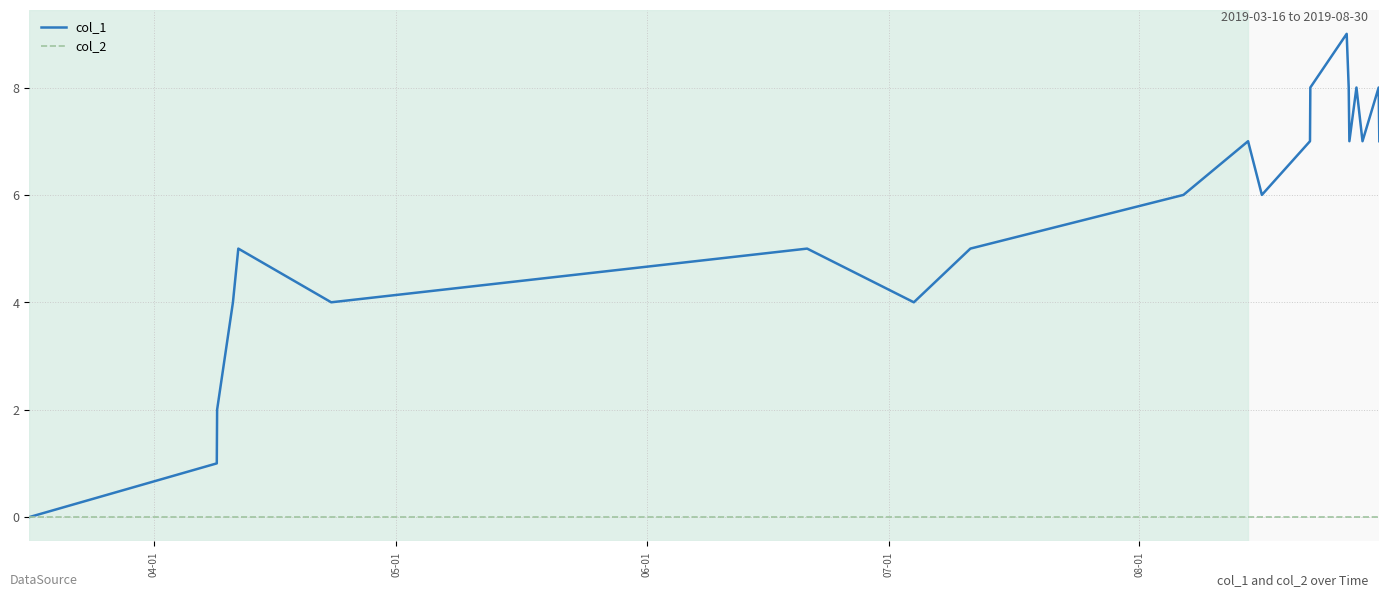

Which series has the largest total across all categories?

col_1